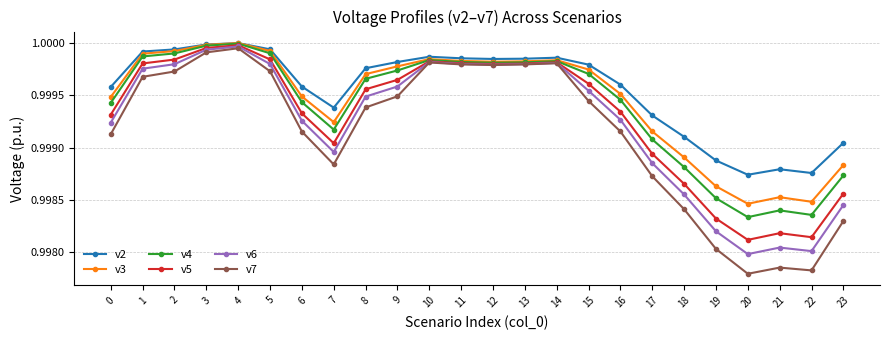

Rank the series at 22 from highest to lowest value.

v2, v3, v4, v5, v6, v7